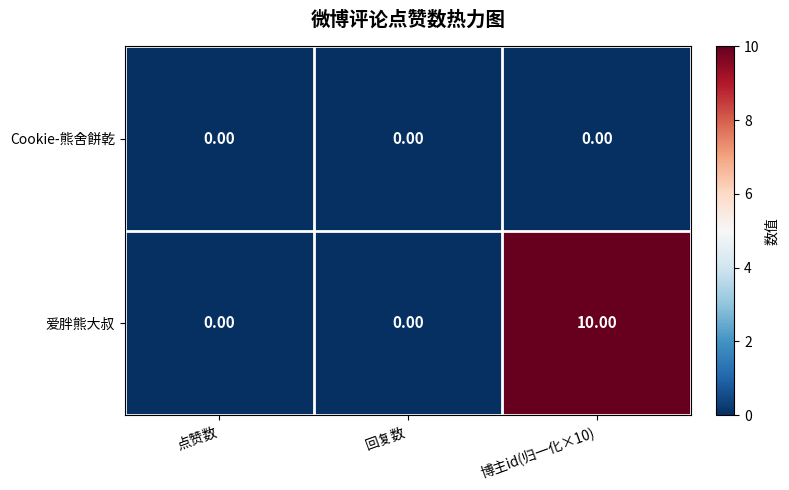

Reading left to right, what are all the values shown in this chart?

row_0: 点赞数=0	回复数=0	博主id(归一化×10)=0
row_1: 点赞数=0	回复数=0	博主id(归一化×10)=10